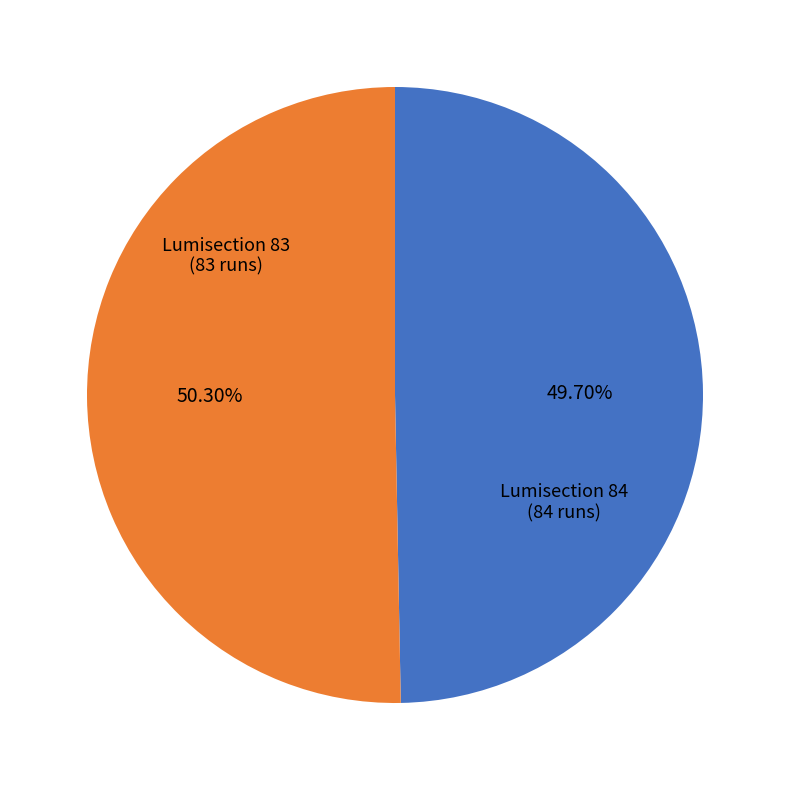

Is there a majority slice in this chart?

Yes